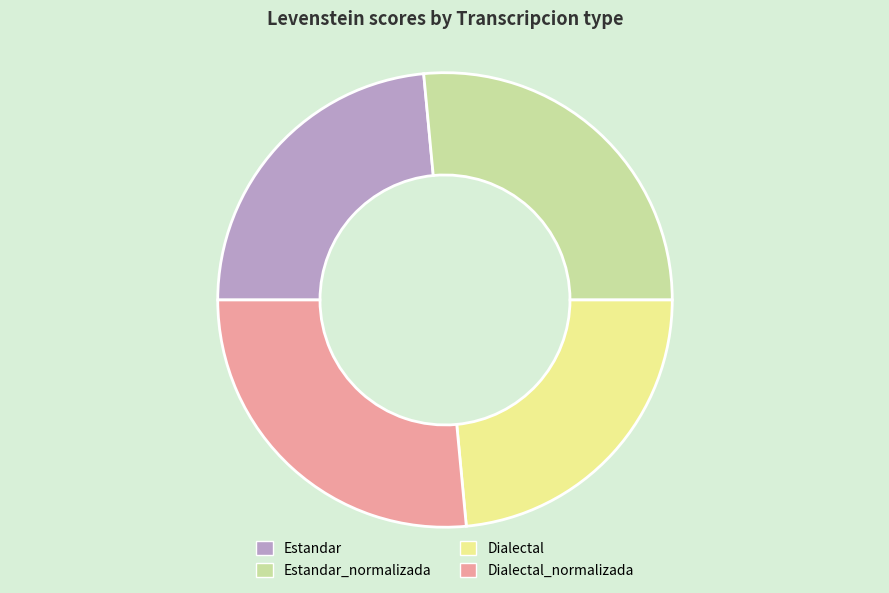

Is there any slice that represents more than half of the pie?

No